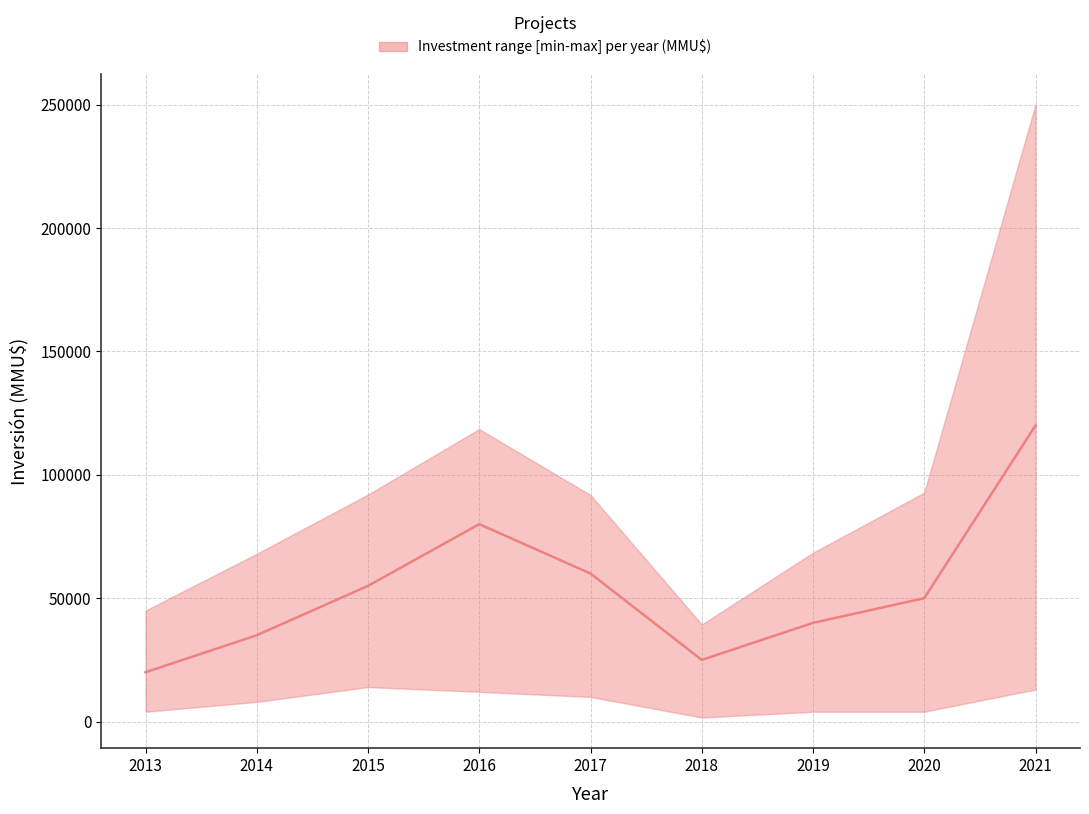

What is the maximum value shown in the chart?

120000